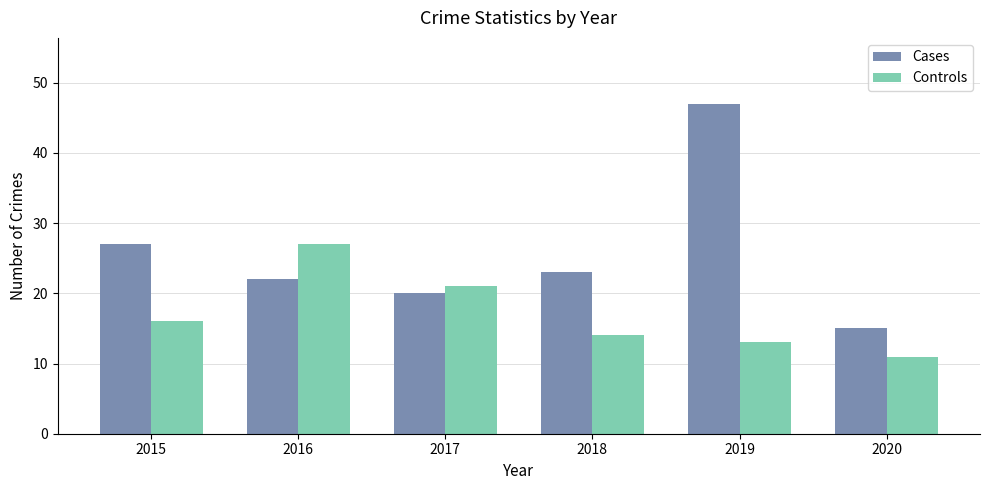

The value of Cases at 2015 is 27. True or false?

True